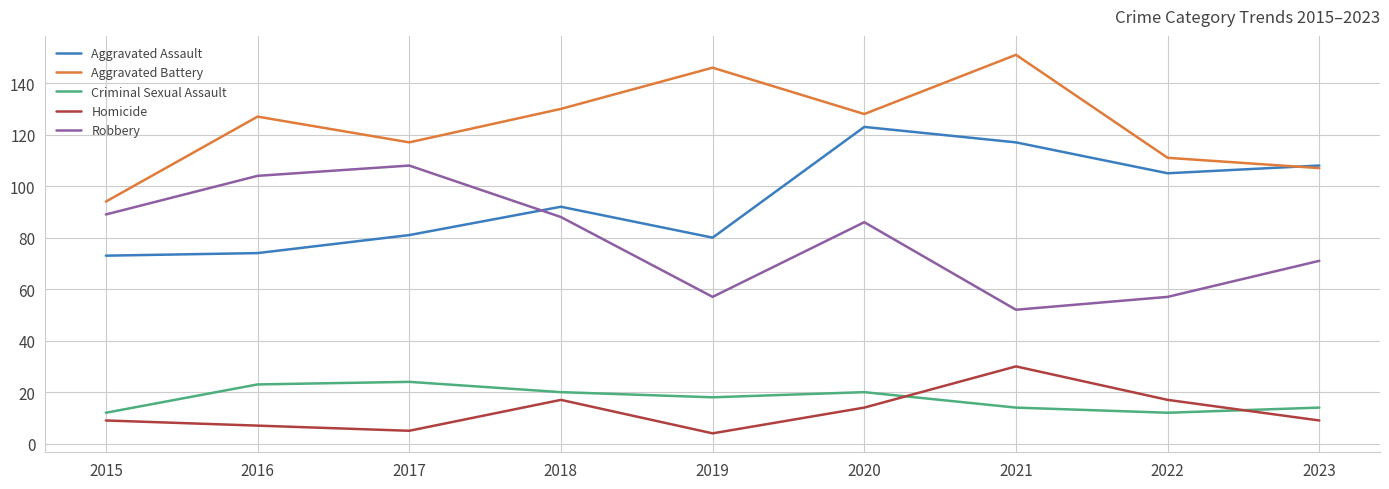

True or false: Robbery and Aggravated Battery cross at least once.

False